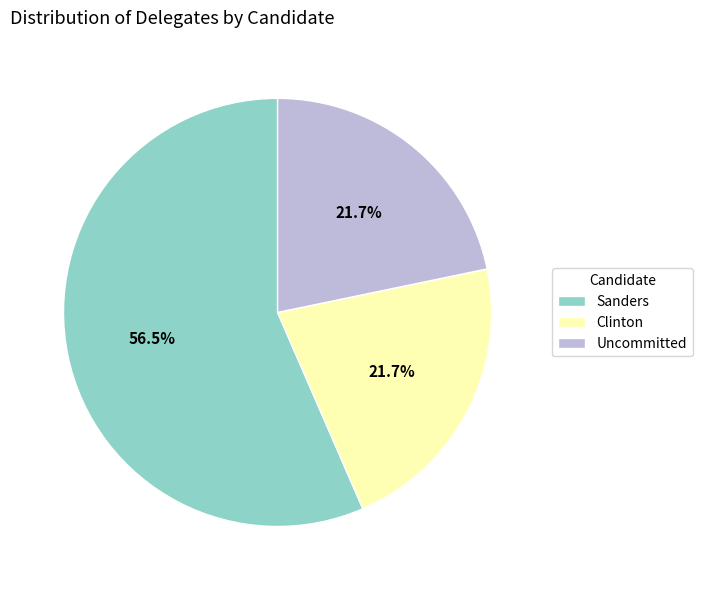

What percentage is the Uncommitted slice, to the nearest percent?

22%